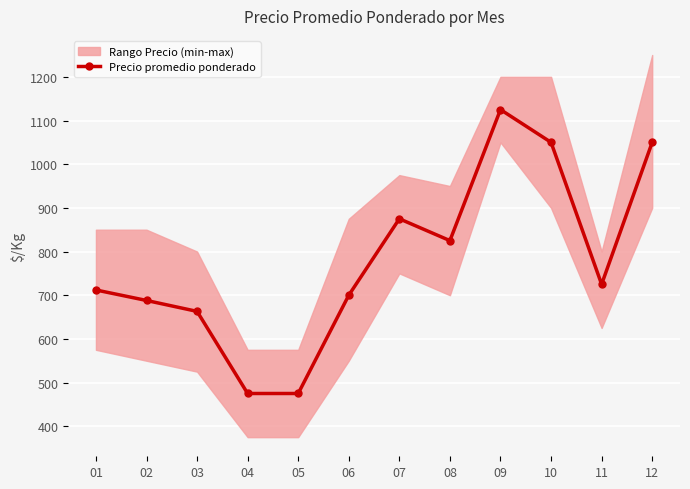

What is the change in value from 08 to 11?

-100